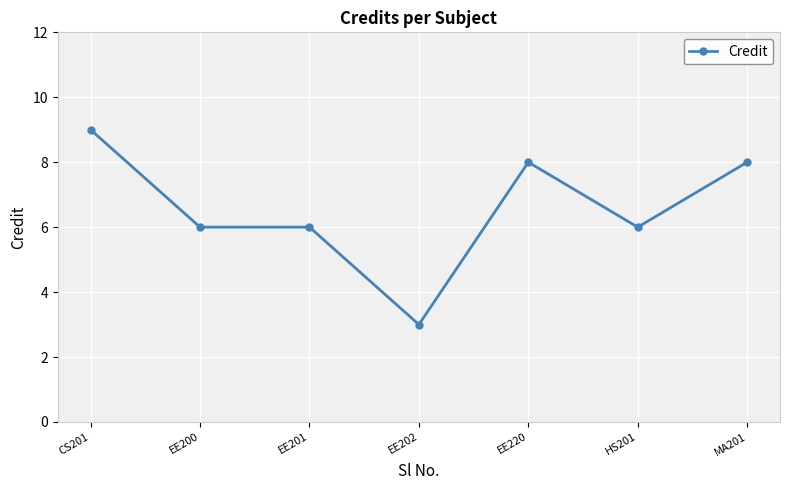

How many values are between 6 and 8?

5